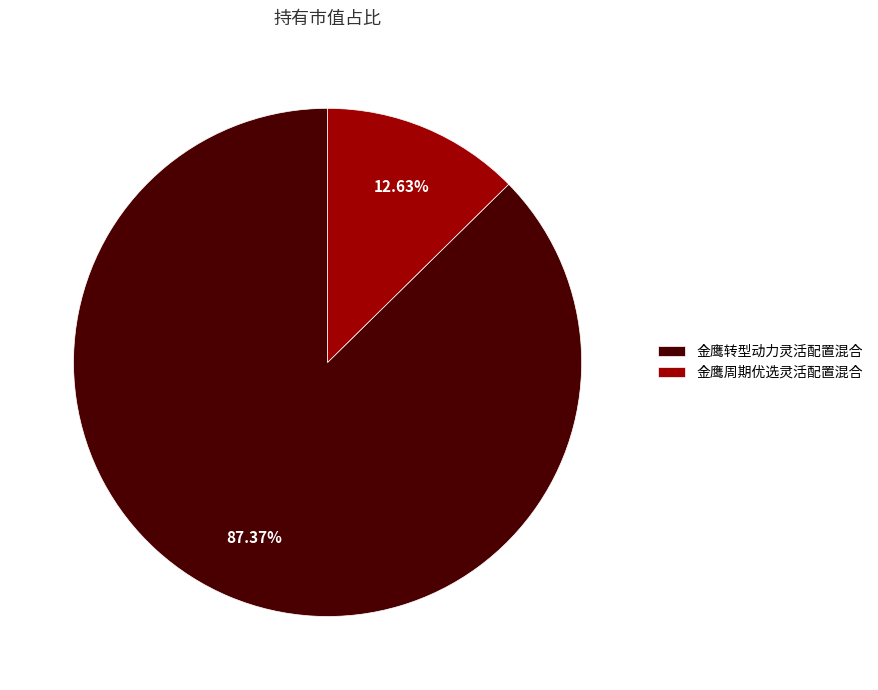

Combined, what portion of the pie is 金鹰周期优选灵活配置混合 and 金鹰转型动力灵活配置混合?

100.0%